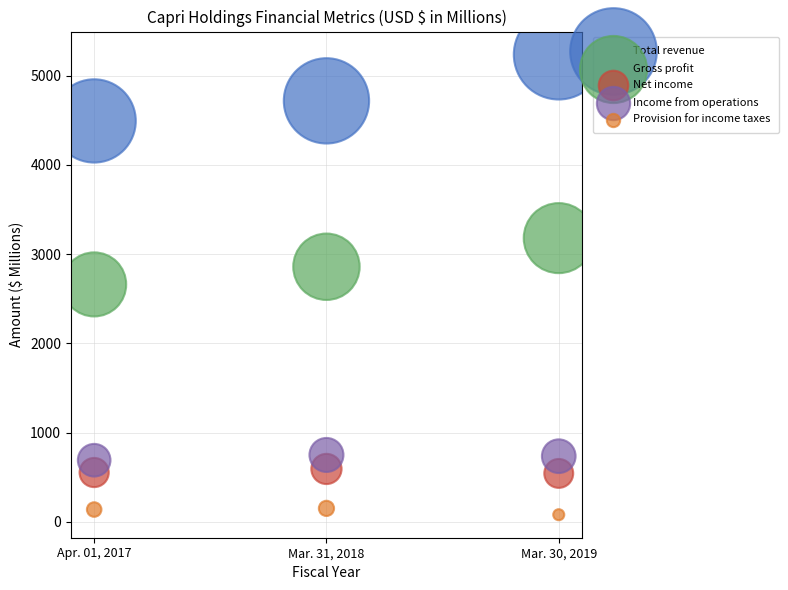

Which series contains the lowest Y value?

Provision for income taxes